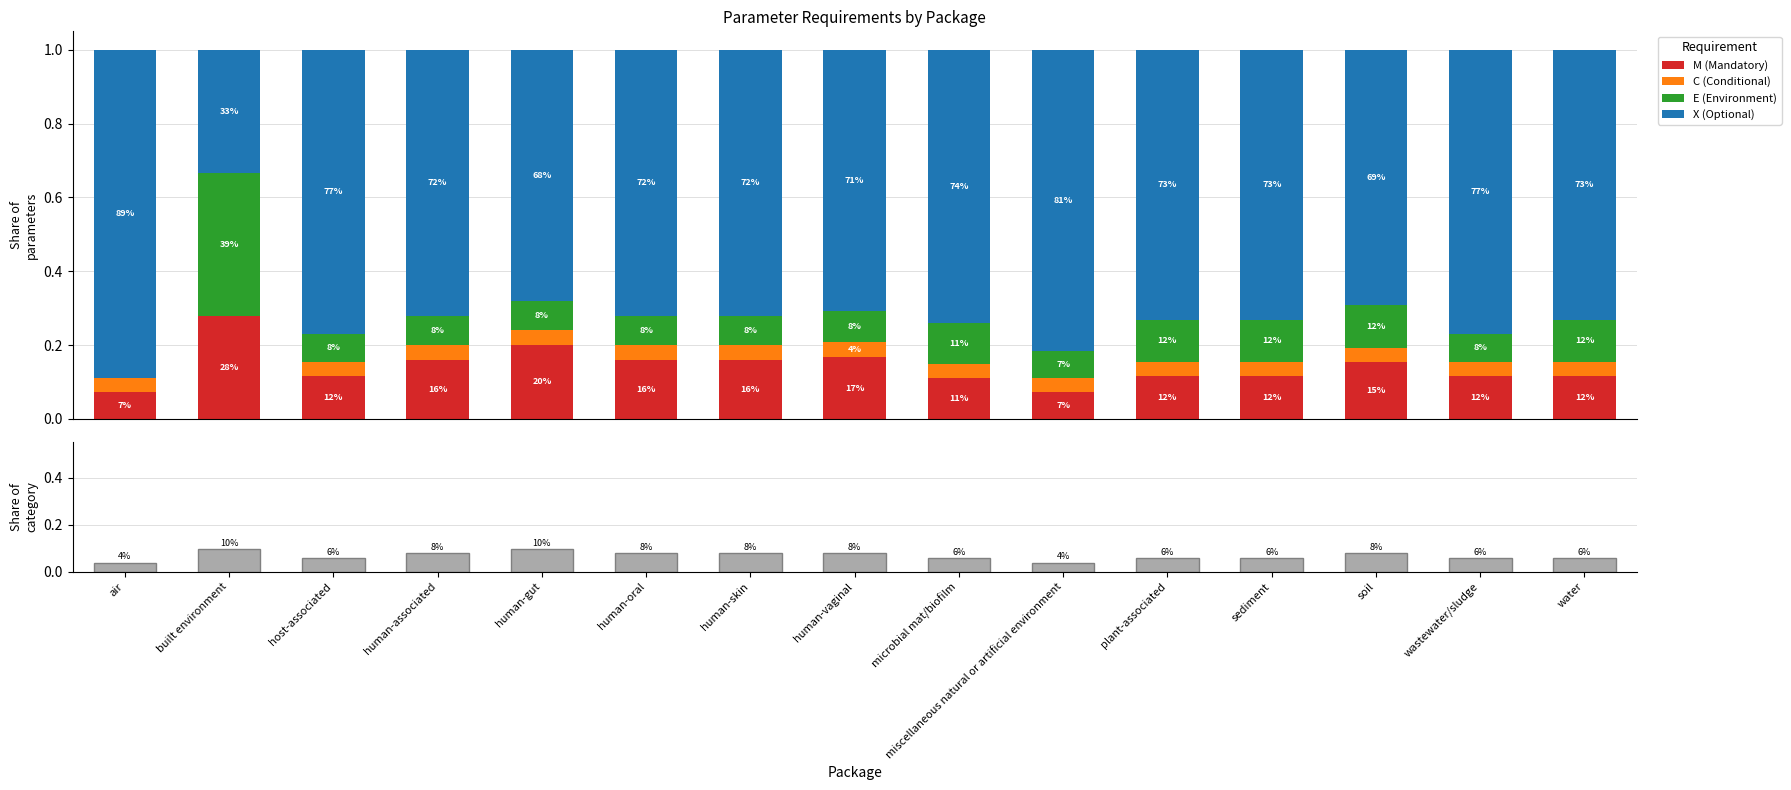

At which category is the sum across all series the highest?

air